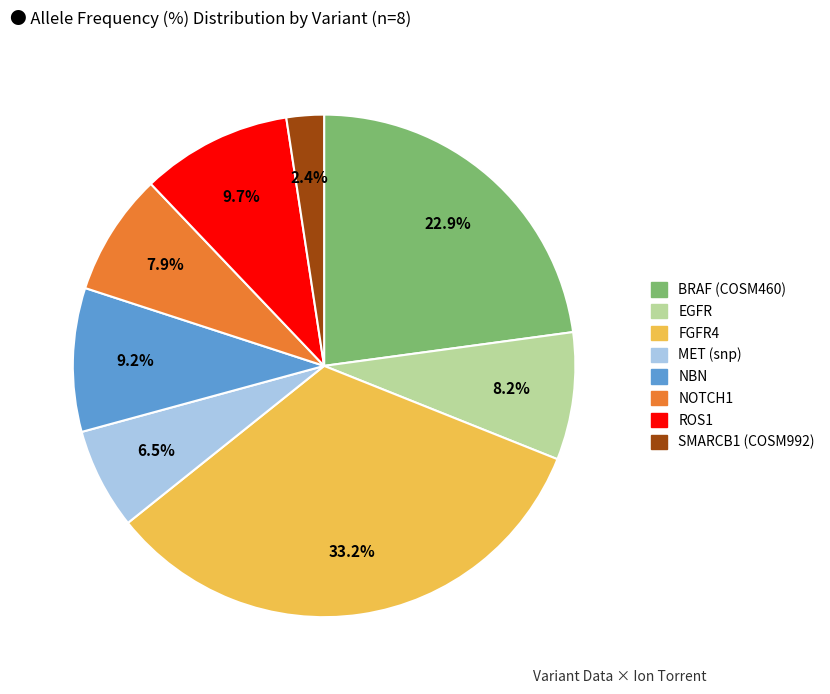

Is the sum of EGFR and SMARCB1 (COSM992) greater than half?

No